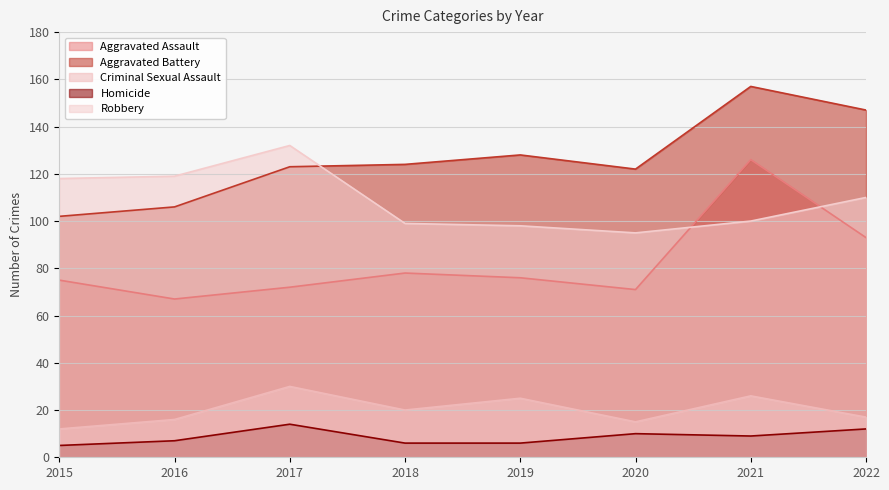

What is the value of the Aggravated Battery point at the 8th from the left?

147